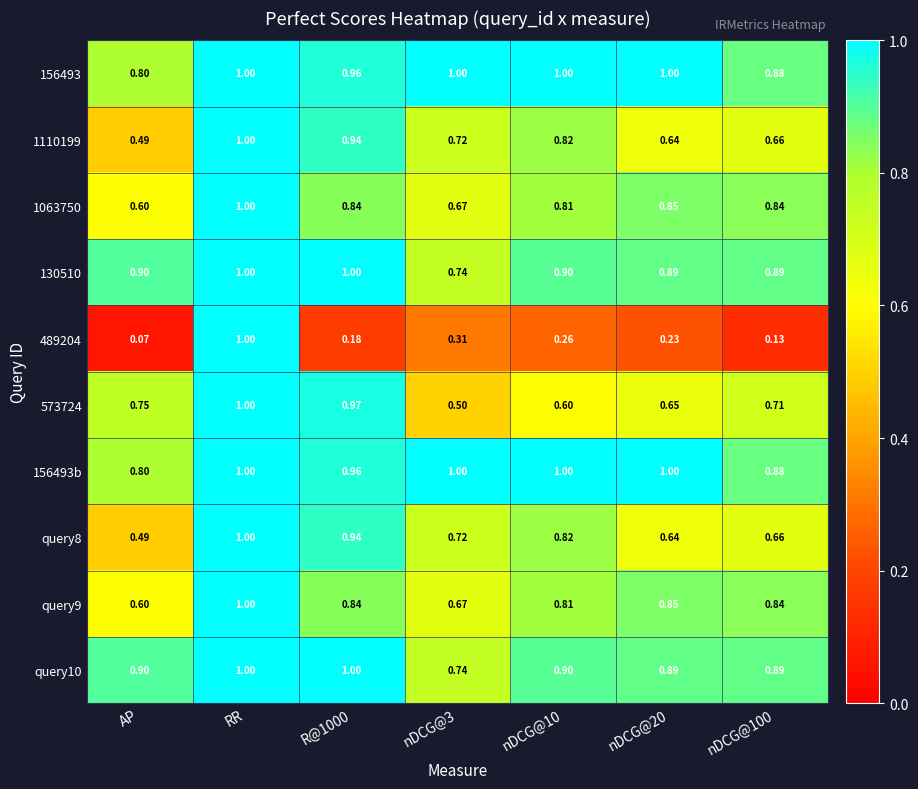

At which category does the chart reach its minimum across all series?

AP